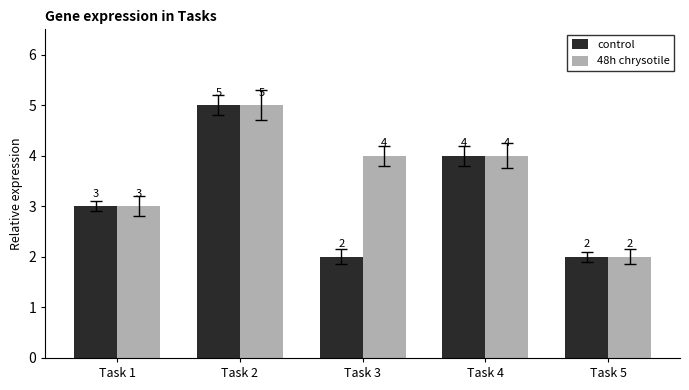

Rank the series by their average value, from highest to lowest.

48h chrysotile, control